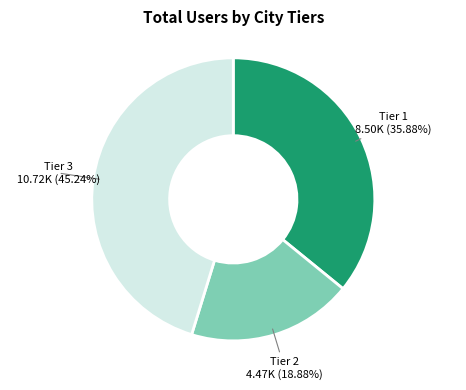

Combined, do Tier 1 and Tier 3 account for over 50%?

Yes